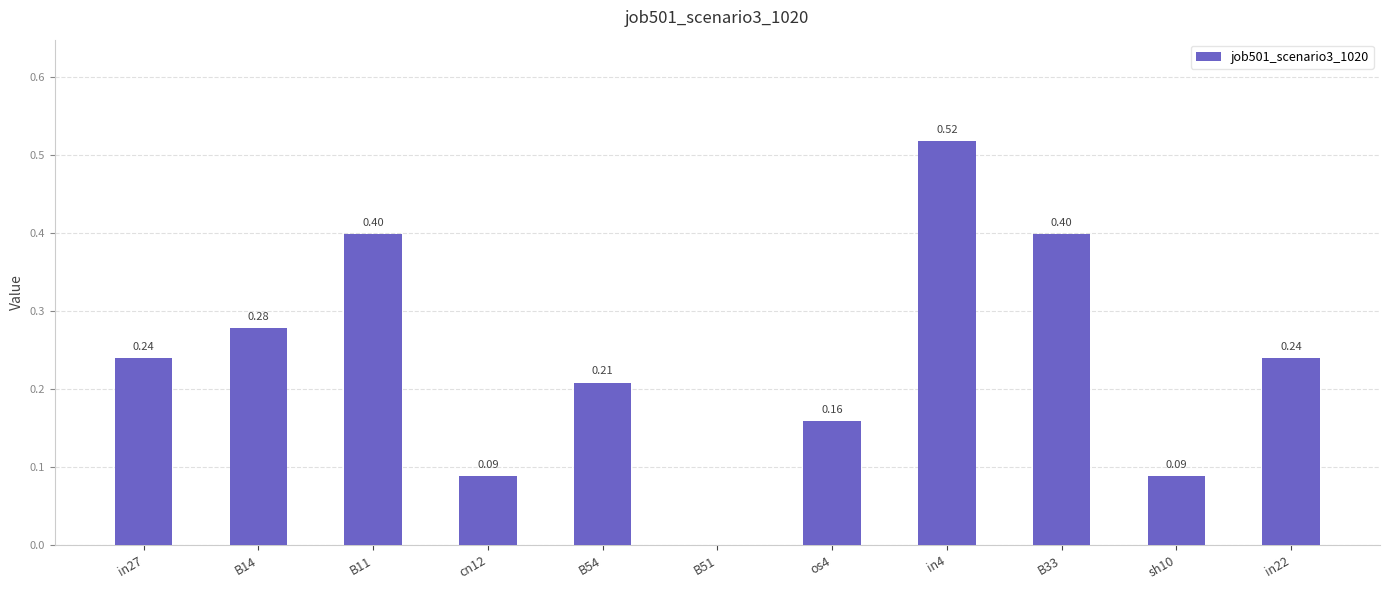

What is the change in value from cn12 to B54?

+0.1